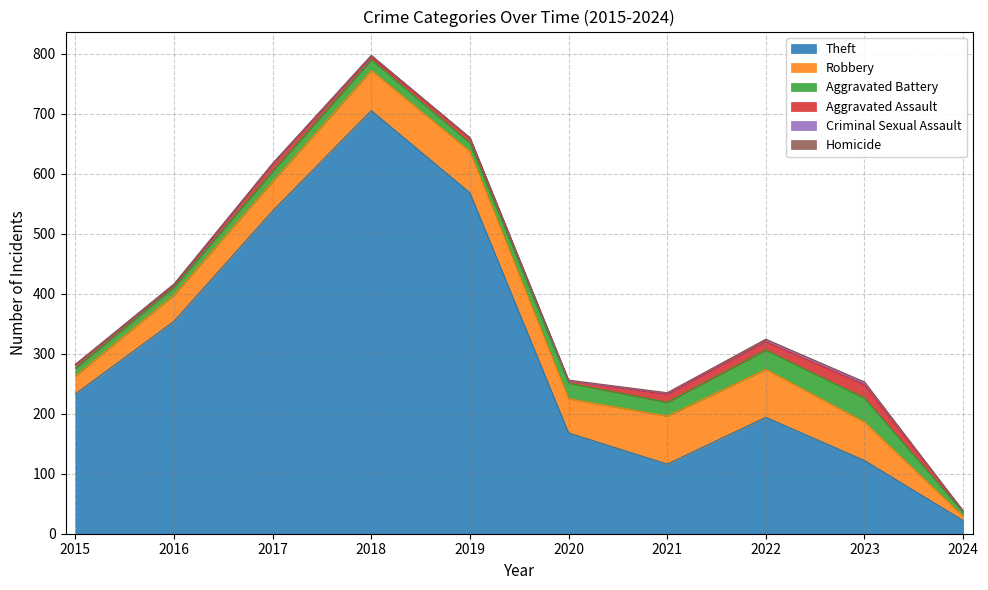

What is the sum of all Aggravated Battery values?

203